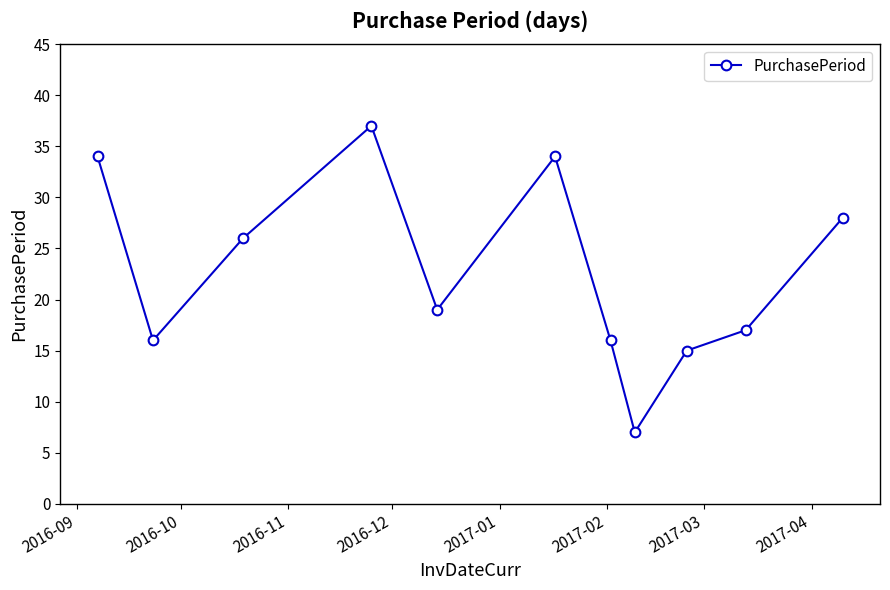

What is the value of the 2nd point from the left?

16